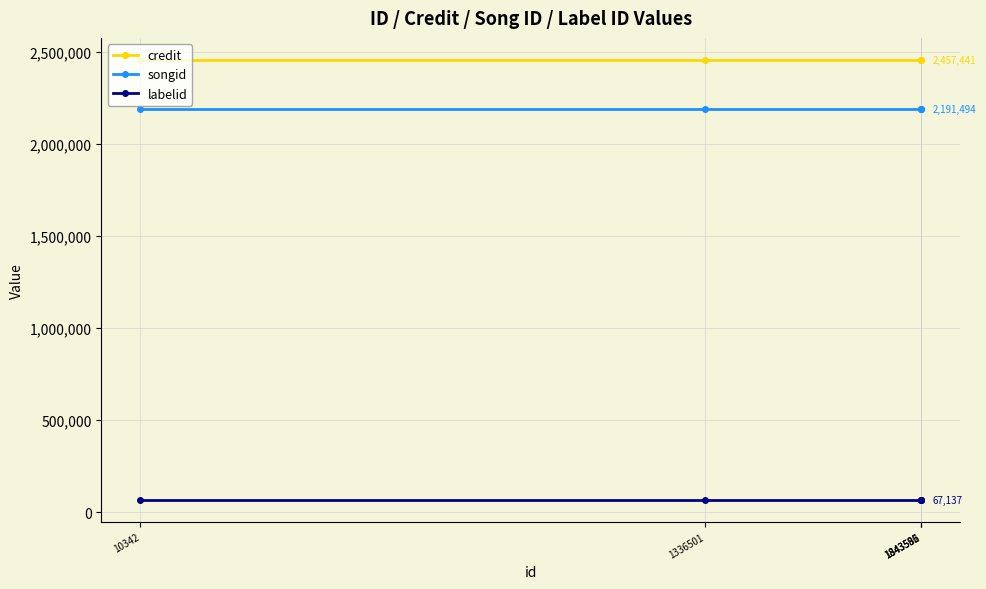

True or false: labelid and credit cross at least once.

False